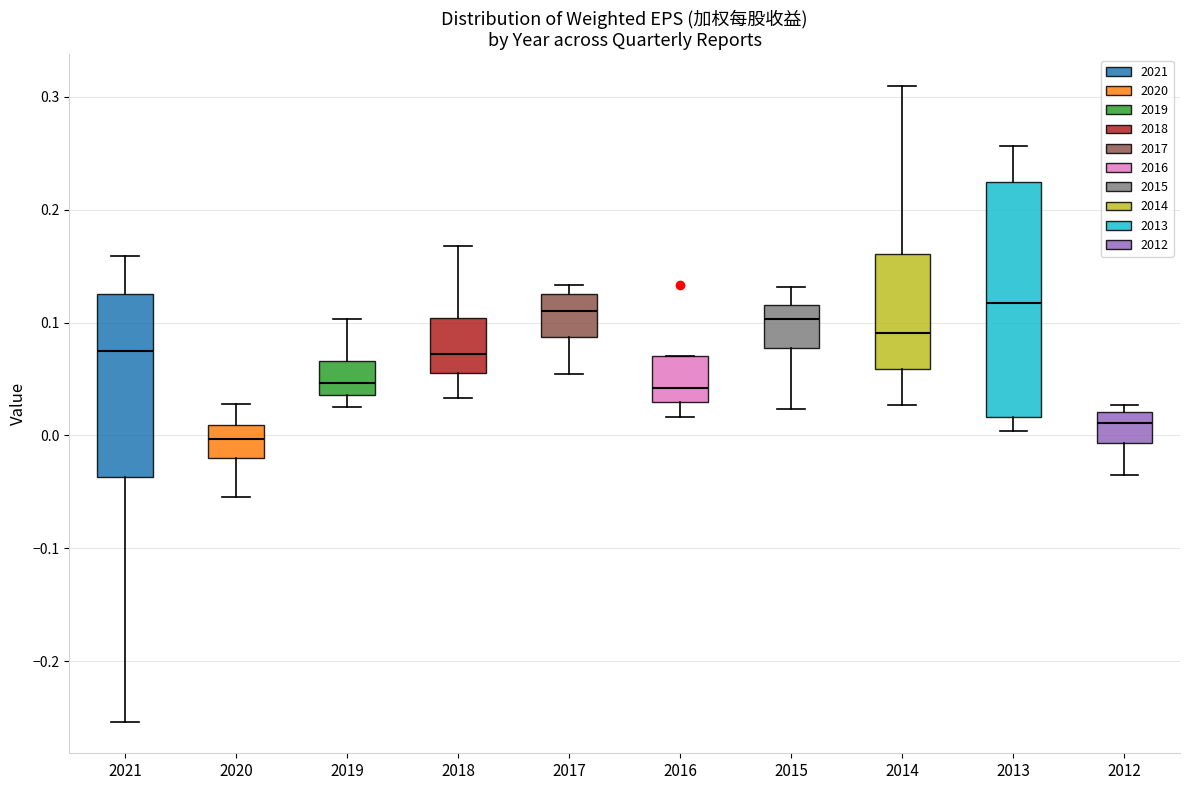

Comparing the boxes themselves (not the whiskers), which one is the tallest?

2013